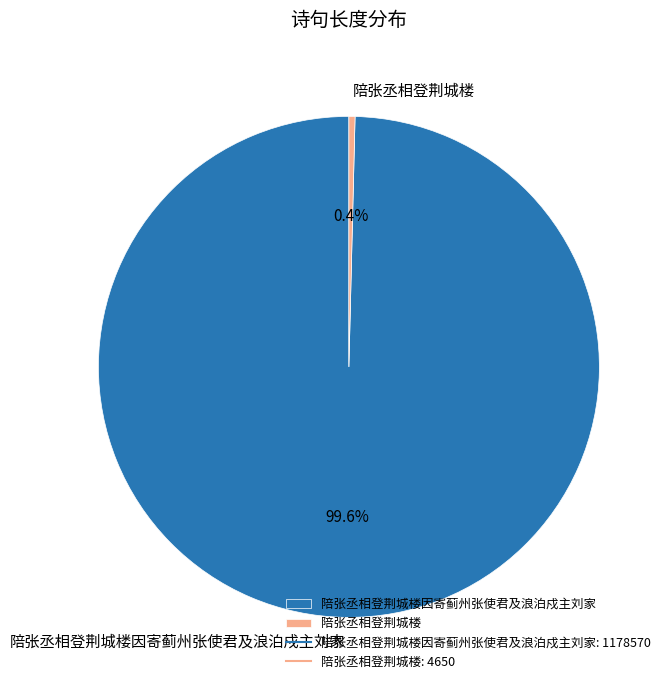

Which category has the smallest portion of the pie?

陪张丞相登荆城楼